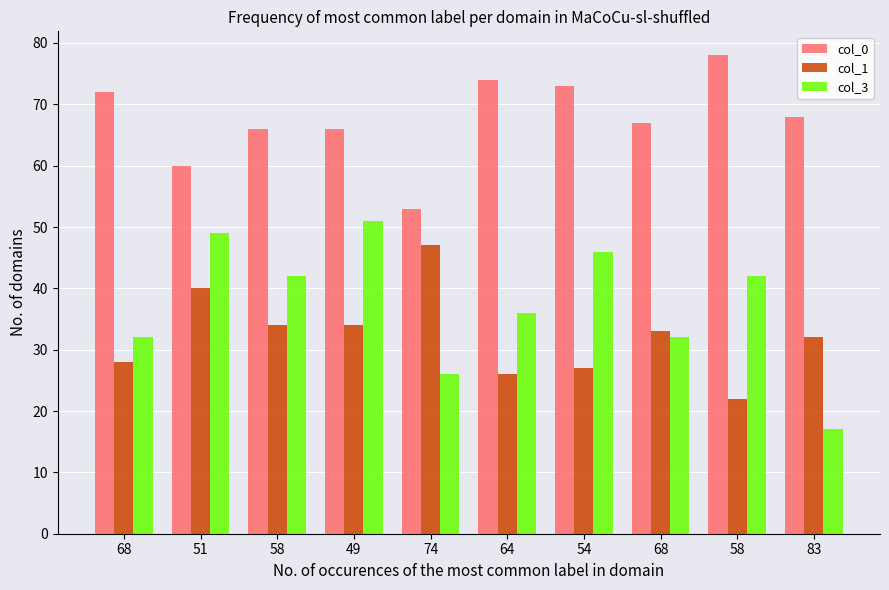

At which label does col_0 first exceed 68?

68